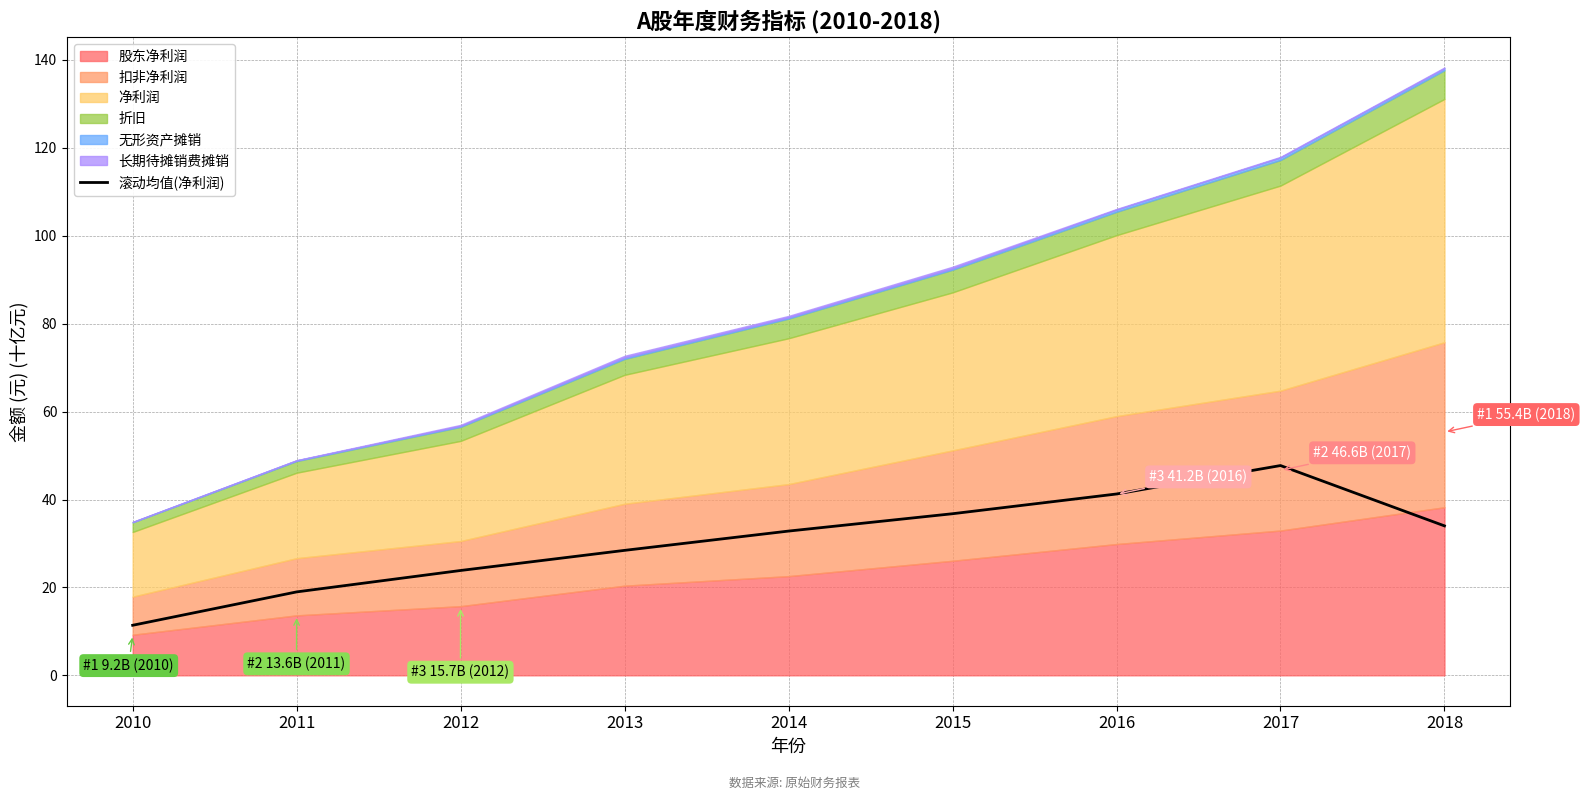

What is the approximate value at 2013?

28.4